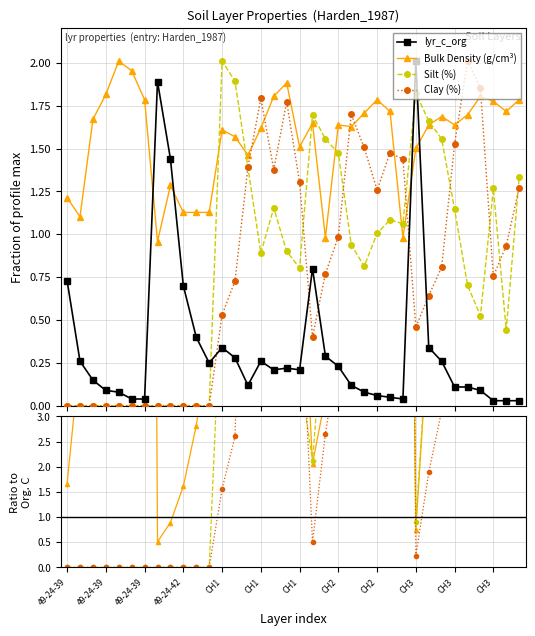

True or false: lyr_c_org and Silt (%) cross at least once.

True